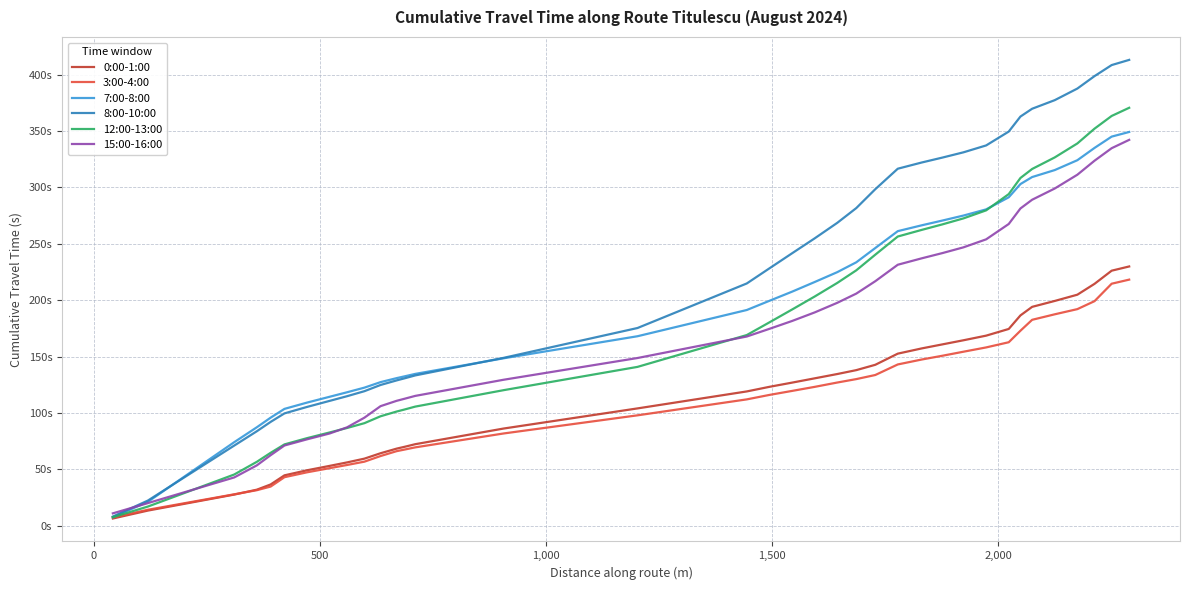

Reading left to right, what are all the values shown in this chart?

0:00-1:00: 6.3	13.4	27.6	31.9	36.5	44.6	49.1	53.0	56.1	59.5	64.2	68.3	69.9	72.2	86.1	104.0	119.1	123.1	126.9	130.7	134.5	137.9	142.7	152.6	157.2	160.8	164.4	168.5	174.5	186.5	194.1	199.3	204.9	214.5	226.2	229.9
3:00-4:00: 7.3	14.1	27.8	31.4	34.7	43.0	47.3	51.0	53.8	56.8	61.8	66.1	67.5	69.4	81.8	97.9	112.0	116.0	119.5	123.1	127.0	130.0	133.6	143.0	147.4	150.8	154.3	158.1	162.7	172.9	182.6	187.5	192.1	199.1	214.6	218.2
7:00-8:00: 7.5	21.2	74.0	87.3	95.8	103.6	109.2	114.3	118.3	122.4	127.3	130.9	132.4	134.6	148.4	168.0	191.3	199.4	207.5	216.1	224.8	233.6	246.3	261.2	266.4	270.7	275.1	280.5	291.3	303.0	309.2	315.4	324.2	335.1	345.1	349.2
8:00-10:00: 8.1	22.3	71.0	83.7	92.0	99.6	105.3	110.7	114.8	119.3	124.8	128.8	130.7	133.3	148.8	175.3	214.8	228.2	241.6	254.8	268.6	281.7	298.4	316.6	322.1	326.5	331.2	337.3	349.6	362.9	369.8	377.4	387.7	398.8	408.6	413.1
12:00-13:00: 7.5	16.9	45.4	56.6	64.6	72.1	77.6	82.7	86.6	90.9	97.0	101.2	103.0	105.6	120.2	140.8	169.1	180.3	191.7	203.2	215.3	226.5	240.4	256.5	262.4	267.3	272.6	279.7	294.1	308.4	316.4	326.6	339.0	352.1	363.4	370.7
15:00-16:00: 10.9	20.0	42.8	53.5	62.5	71.1	76.6	81.8	87.2	95.8	106.0	110.7	112.6	115.1	129.4	148.7	167.8	174.6	181.5	189.1	197.7	205.8	216.8	231.4	237.1	241.8	246.9	254.0	267.6	281.4	289.1	299.1	311.3	323.7	334.8	342.2